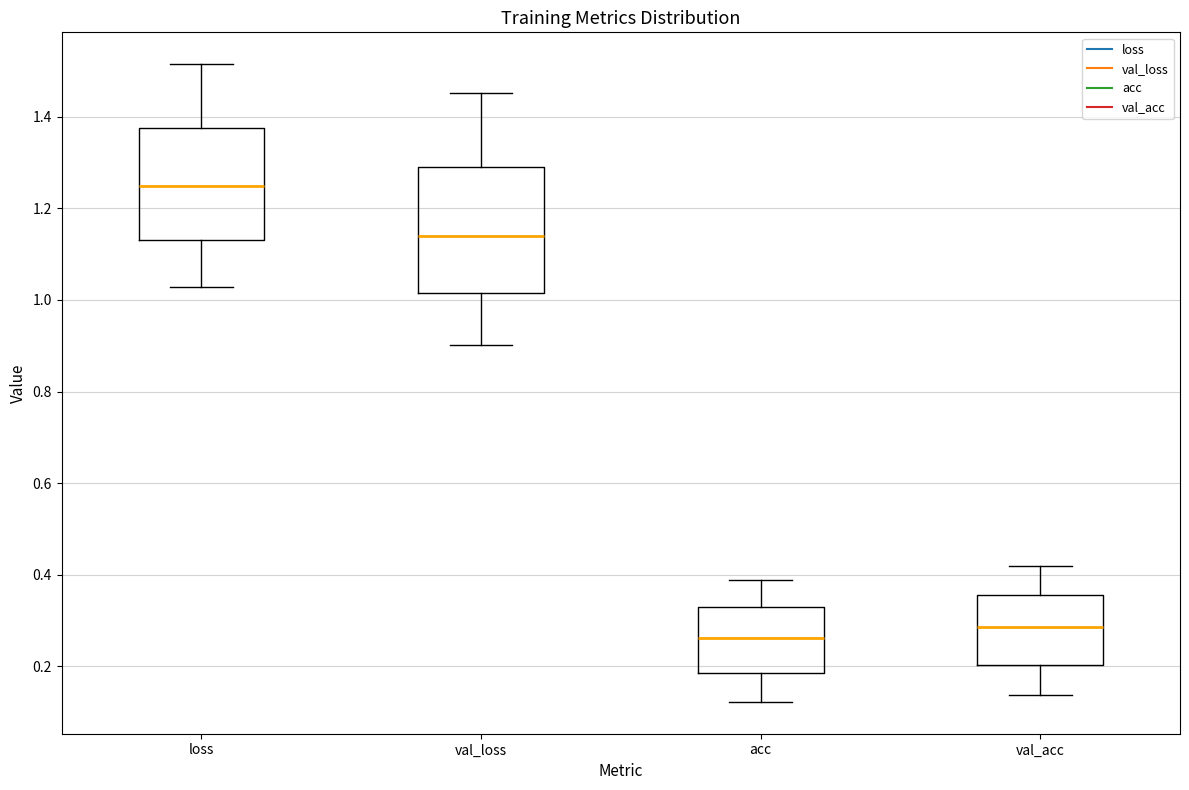

Reading left to right, transcribe this box plot: for each box, give where its median line is, the range the box spans, and where its two whiskers end, as read against the y-axis. The values are not printed on the chart, so give them approximately, as read against the axis.

loss: median 1.24, box 1.14 to 1.38, whiskers 1.02 to 1.52
val_loss: median 1.14, box 1.02 to 1.30, whiskers 0.90 to 1.46
acc: median 0.26, box 0.18 to 0.32, whiskers 0.12 to 0.38
val_acc: median 0.28, box 0.20 to 0.36, whiskers 0.14 to 0.42